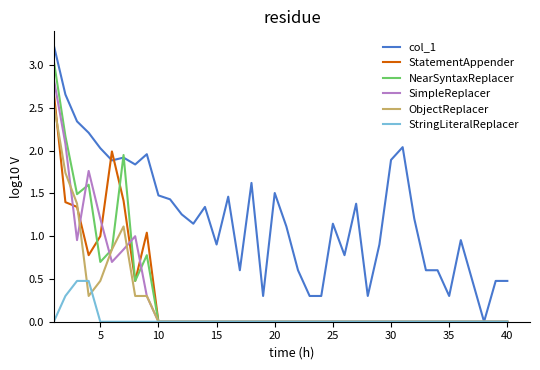

Which series has the largest total across all categories?

col_1